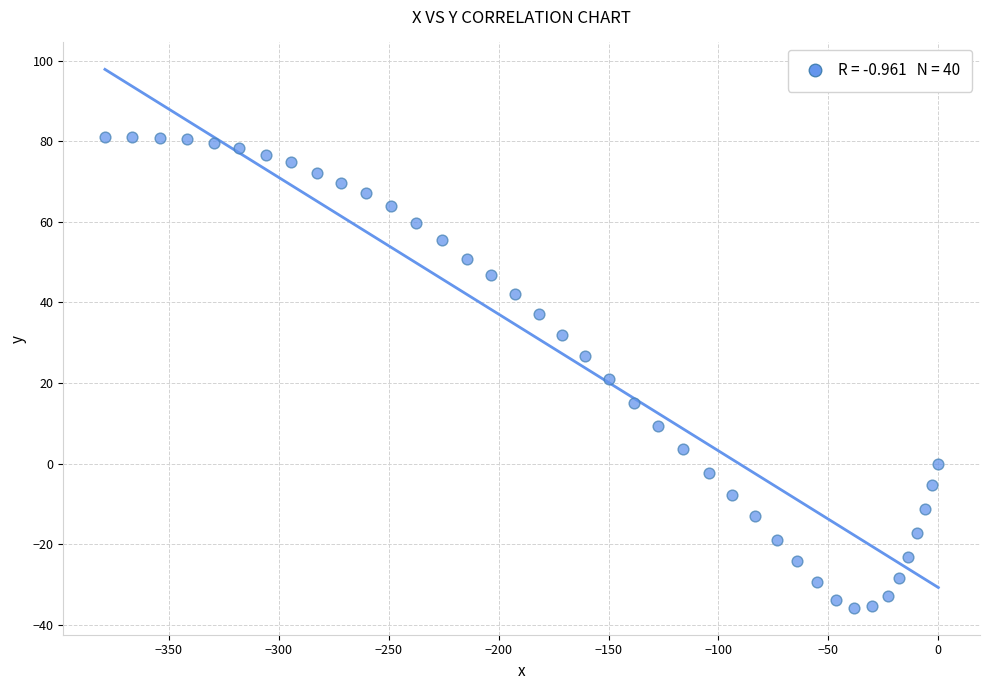

What is the range of Y values (max minus min)?

116.8